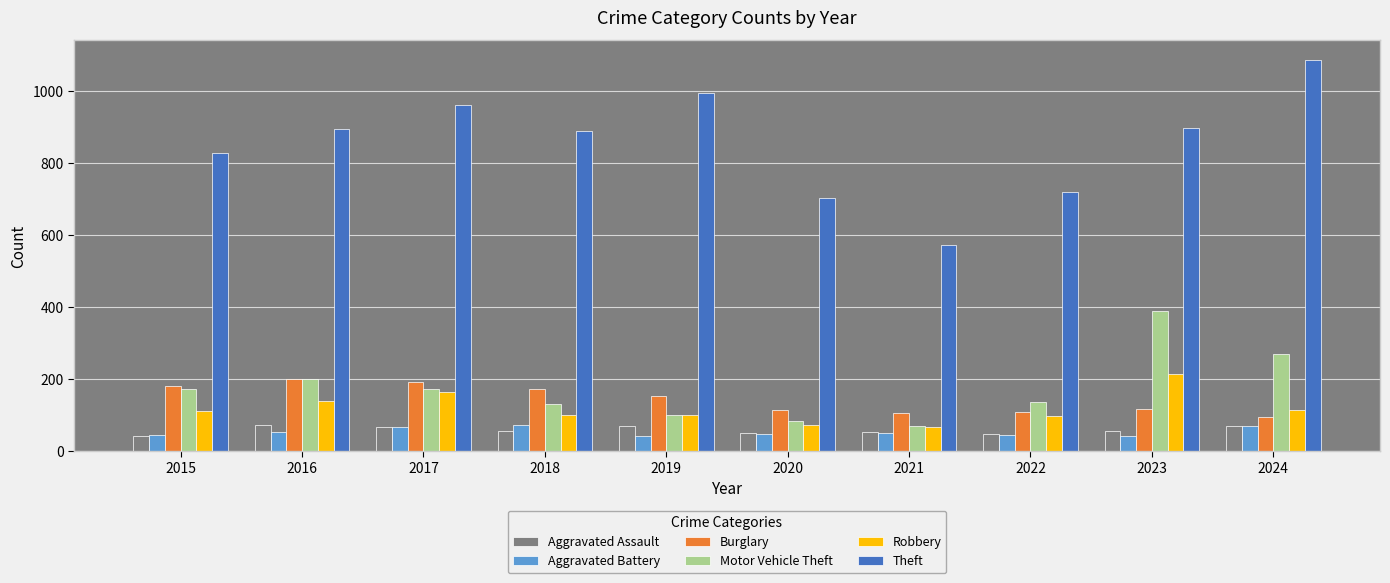

Is the value of Aggravated Battery at 2016 greater than the value of Motor Vehicle Theft at 2015?

No